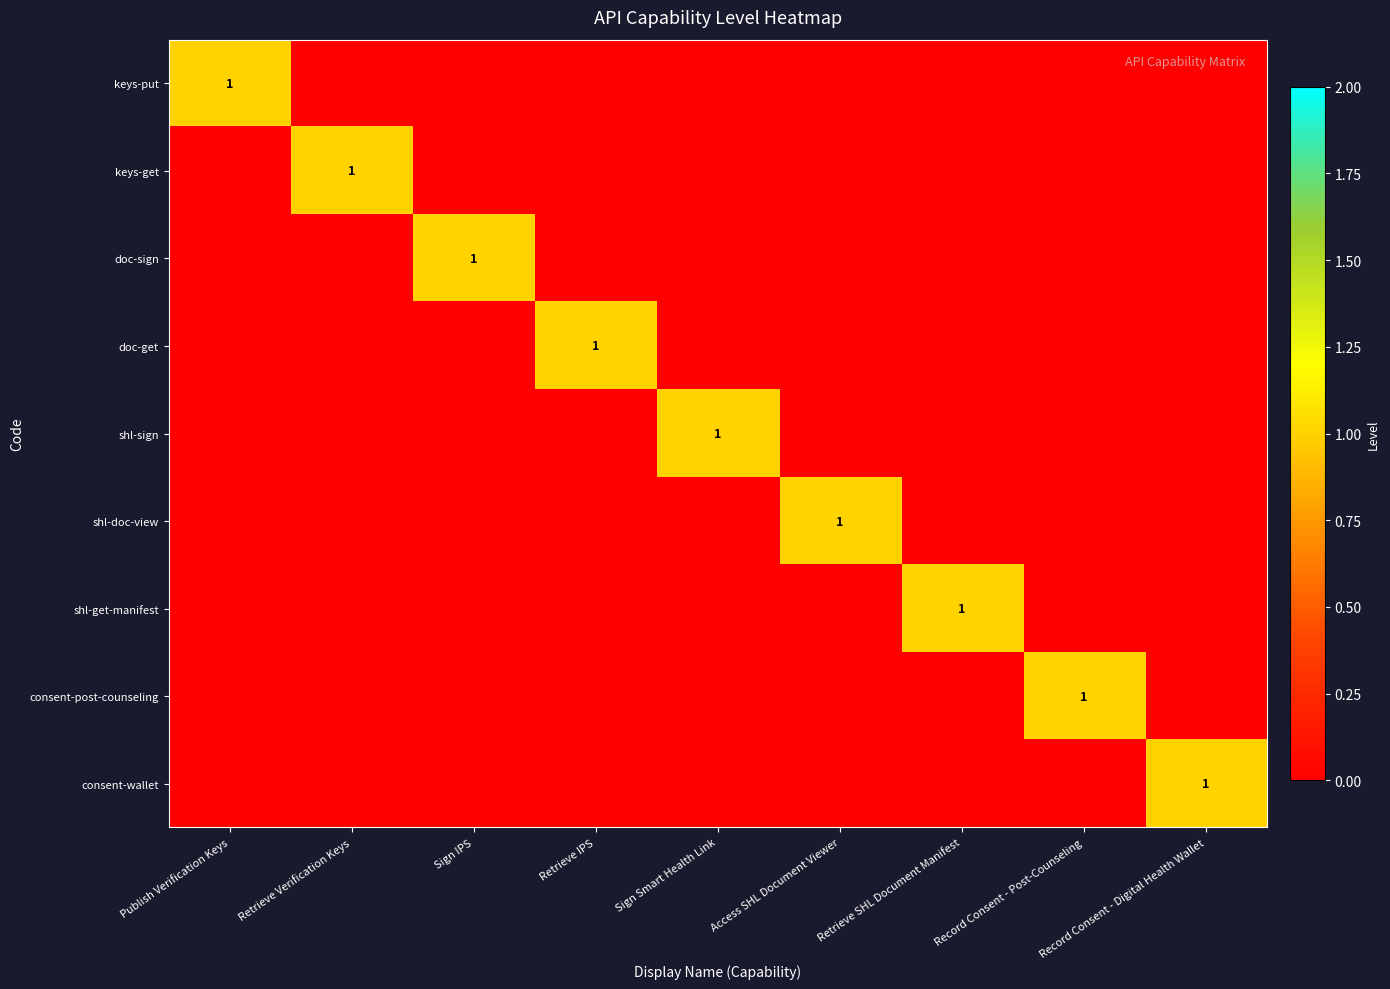

The value of consent-post-counseling at Record Consent - Post-Counseling is 1. True or false?

True